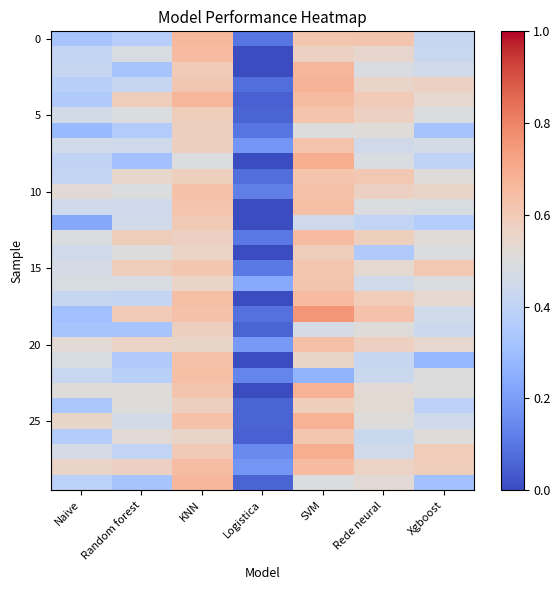

Between Rede neural and Xgboost, which is larger?

Rede neural